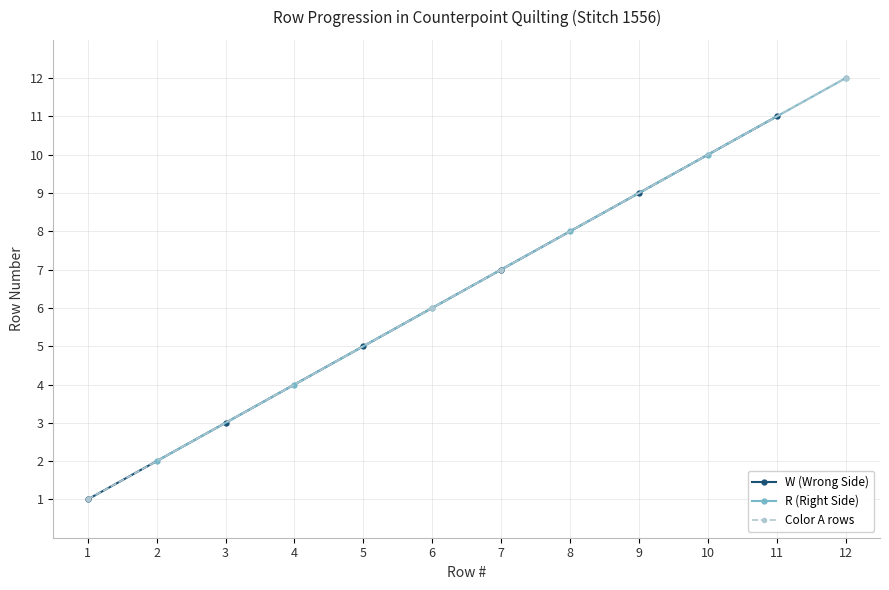

How many categories are shown in the chart?

12